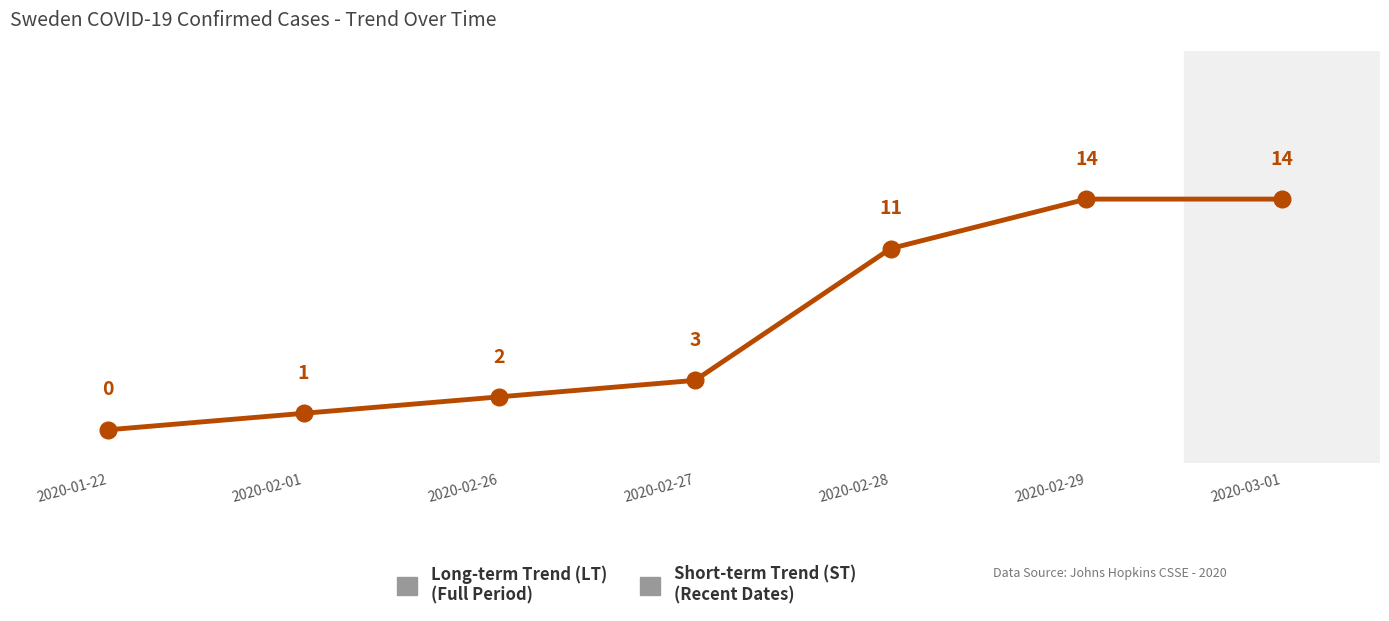

Reading left to right, extract all data points from this chart.

0	1	2	3	11	14	14